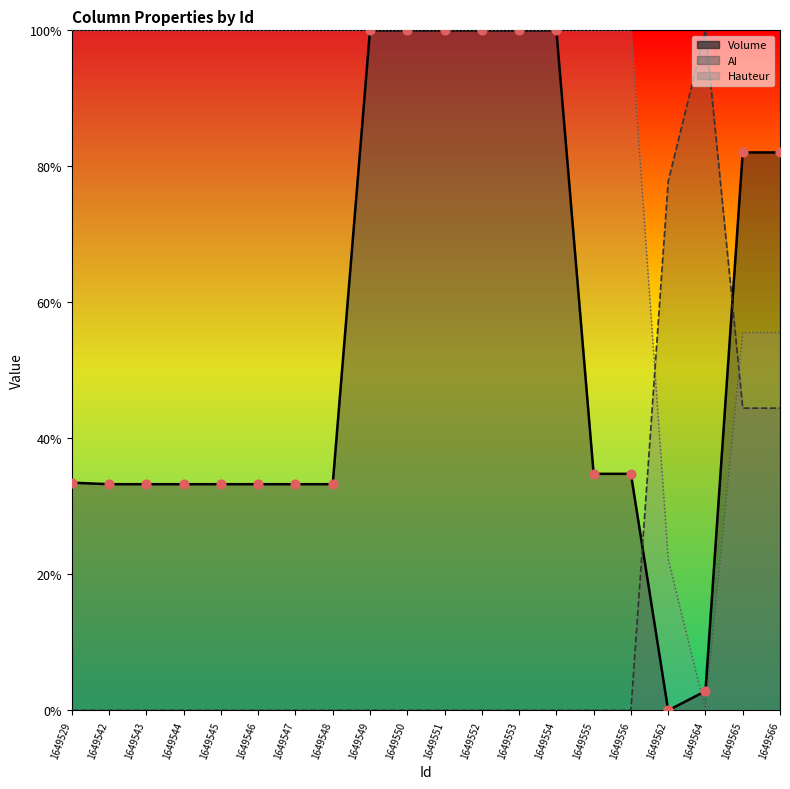

At how many categories does at least one series exceed 0?

20